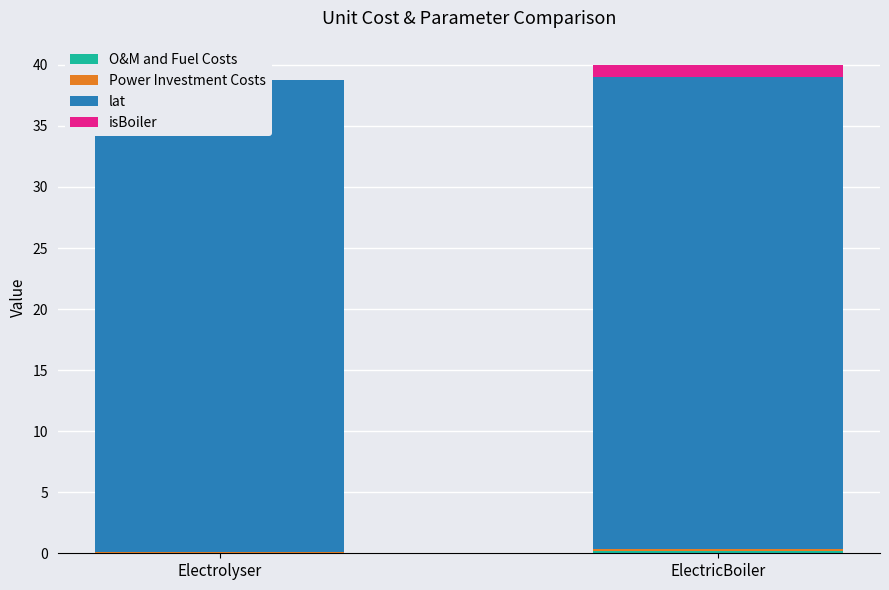

Reading left to right, what are all the values shown in this chart?

O&M and Fuel Costs: 0.0	0.2
Power Investment Costs: 0.1	0.1
lat: 38.7	38.7
isBoiler: 0.0	1.0